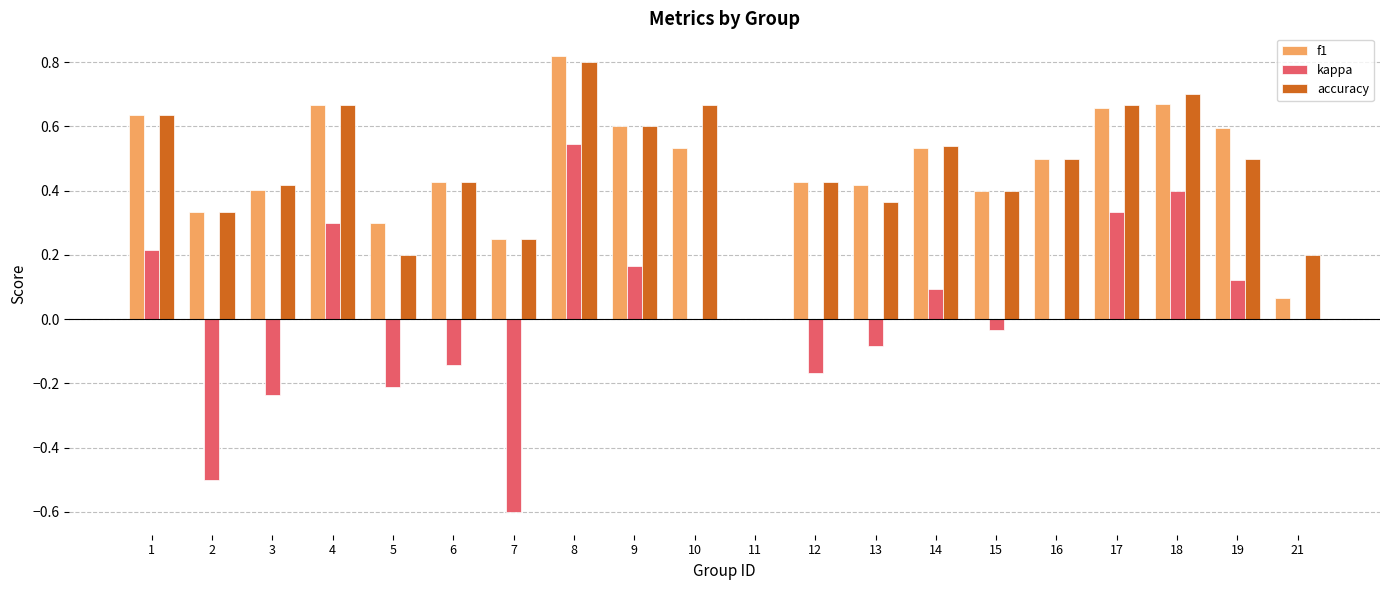

Which category has the highest value across all series?

8